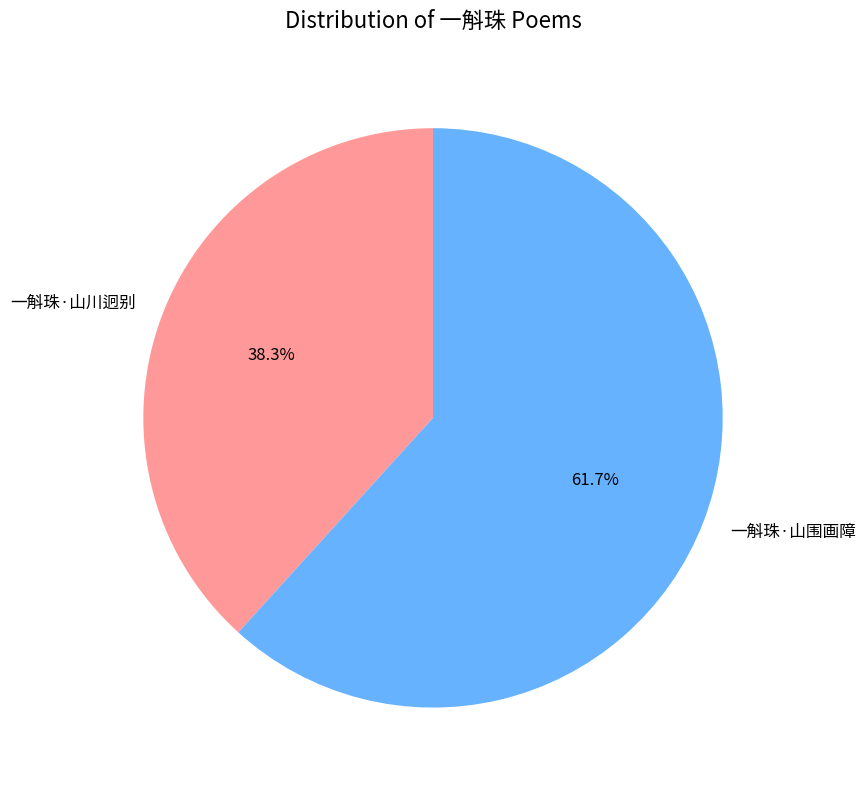

How much of the chart is everything except 一斛珠·山围画障?

38.3%